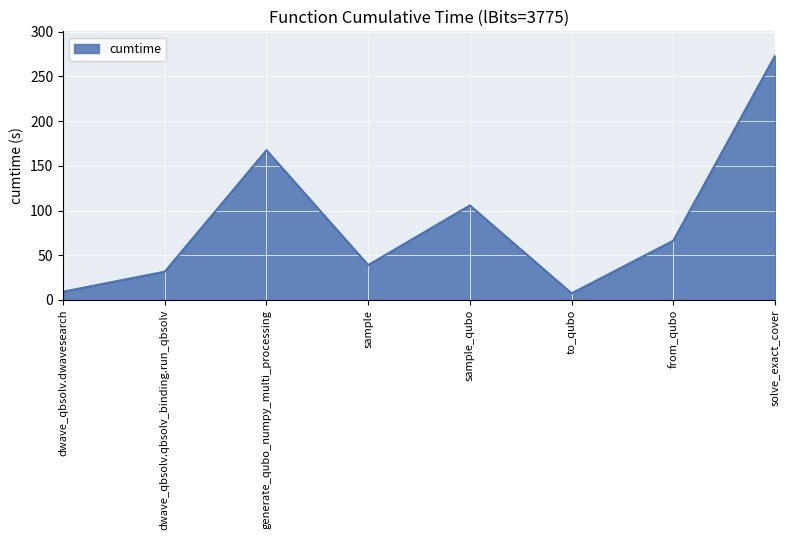

True or false: the data shows 273.1 at solve_exact_cover.

True